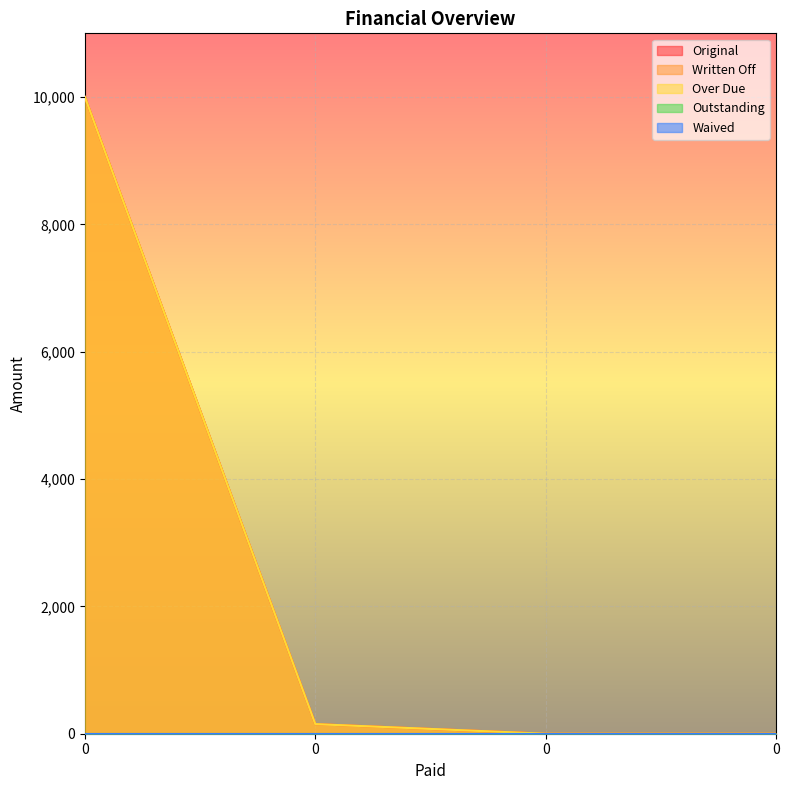

True or false: Written Off and Over Due cross at least once.

False